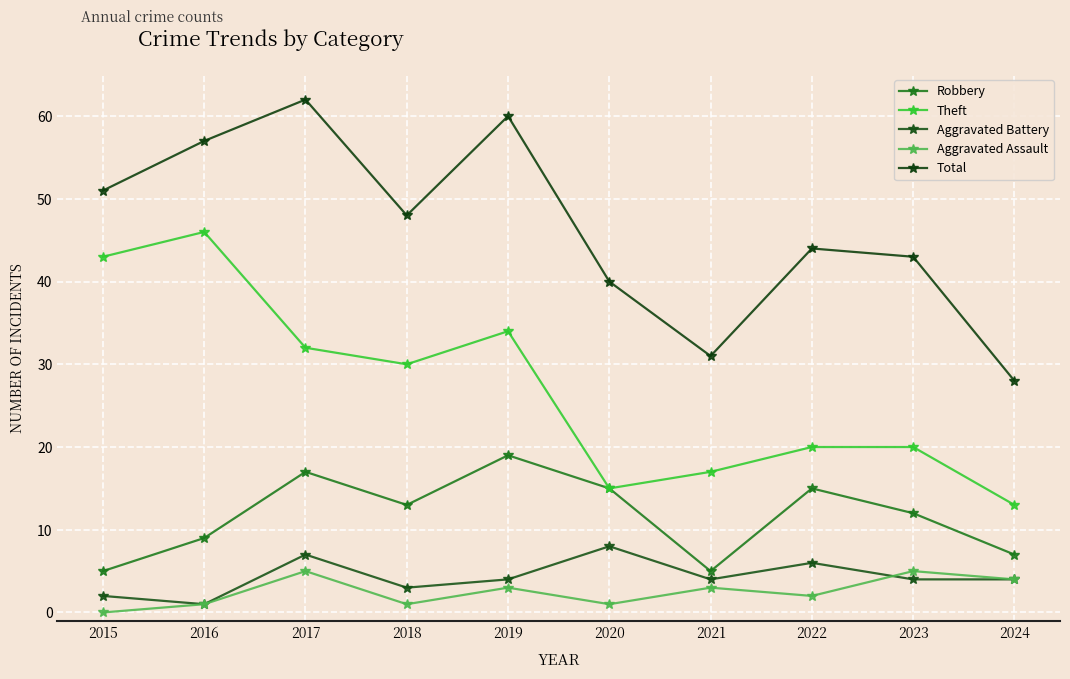

True or false: Aggravated Battery and Robbery cross at least once.

False